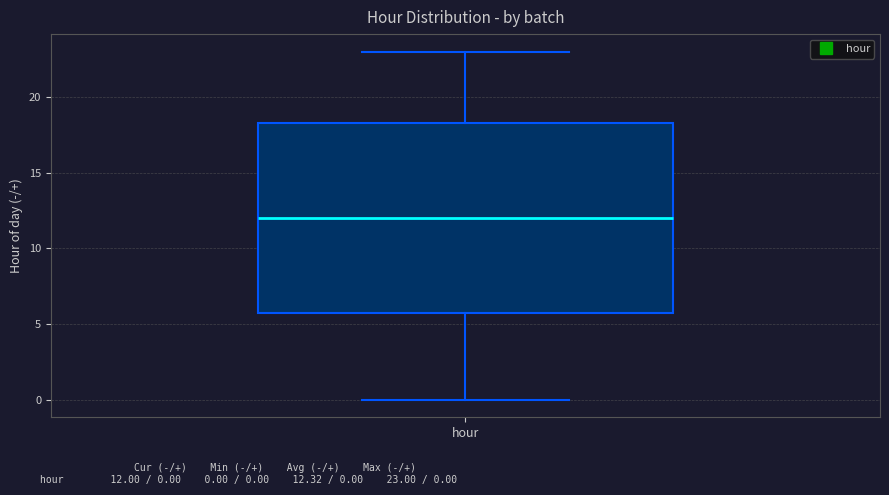

Read this box plot against the y-axis: the position of the median line, the range covered by the box, and the ends of both whiskers. The values are not printed on the chart, so give them approximately, as read against the axis.

median 12.0, box 6.0 to 18.5, whiskers 0.0 to 23.0